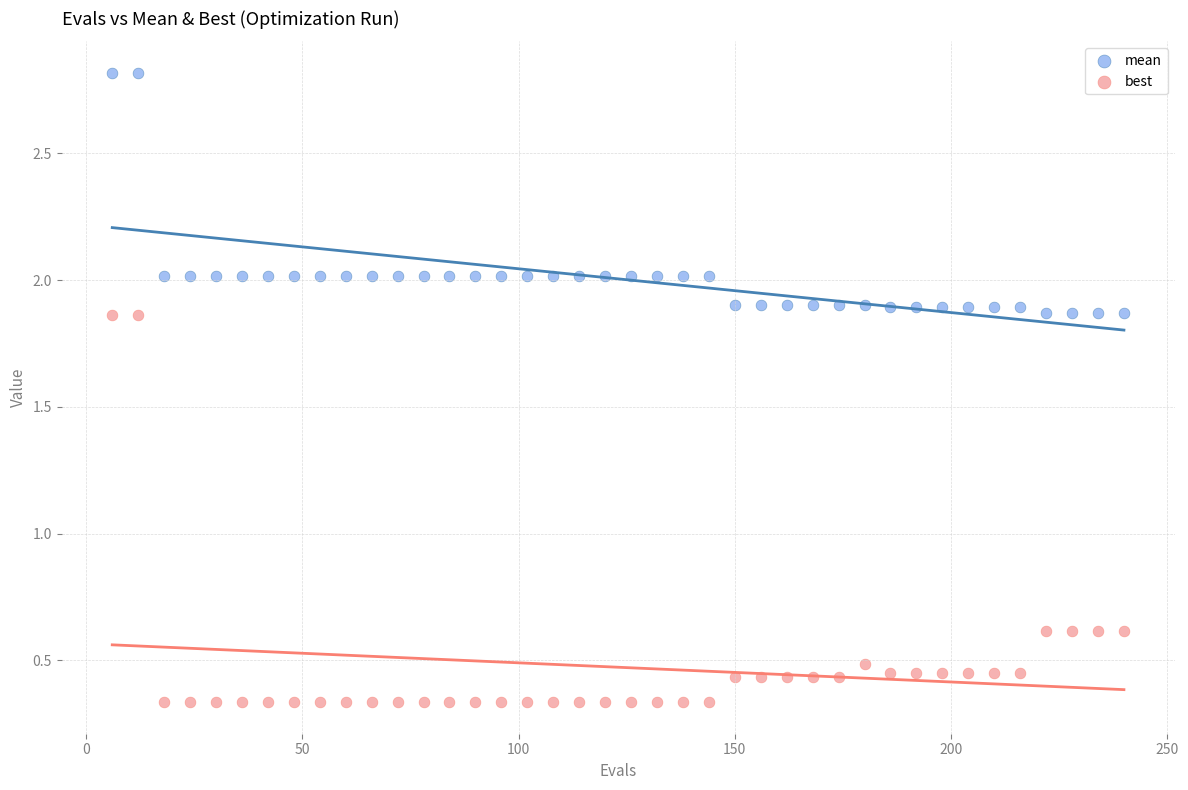

Which series reaches the minimum Y coordinate?

best